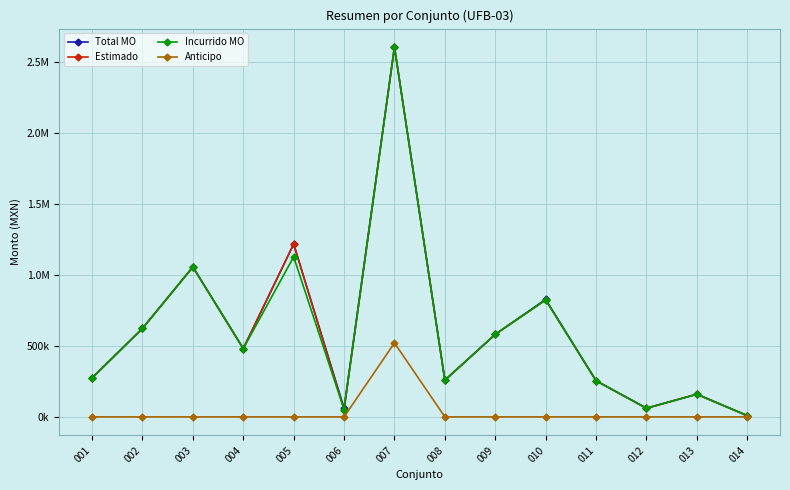

What are all the series names shown in the legend?

Total MO, Estimado, Incurrido MO, Anticipo